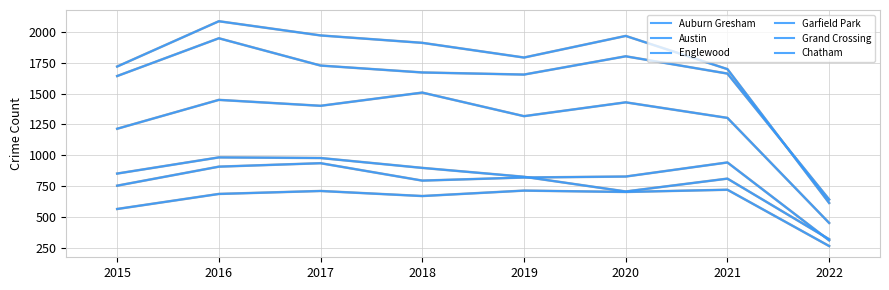

True or false: Chatham and Englewood cross at least once.

False